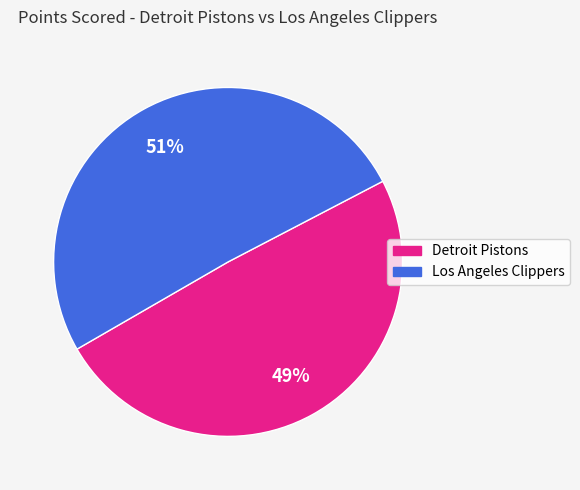

To the nearest percent, what is the average slice percentage?

50%